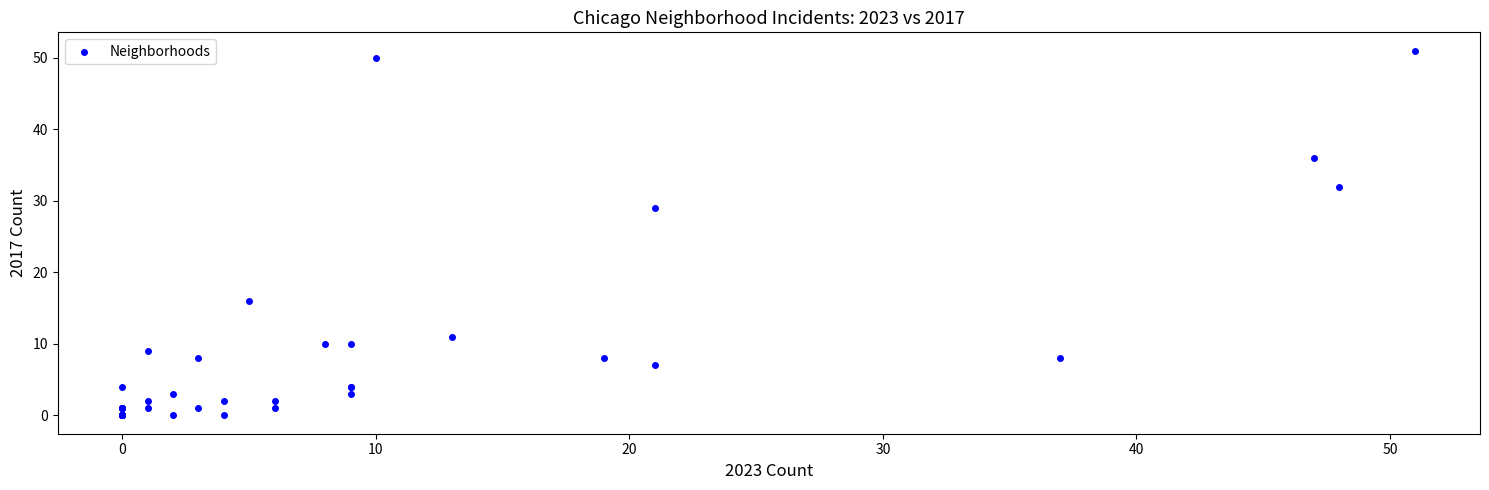

What Y value in the scatter plot is closest to 25?

29